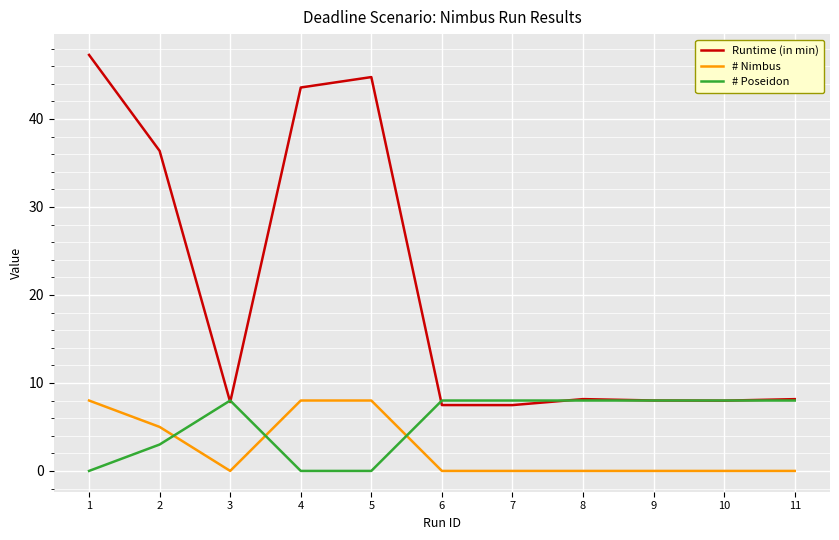

What is the total value across all series at 6?

15.5